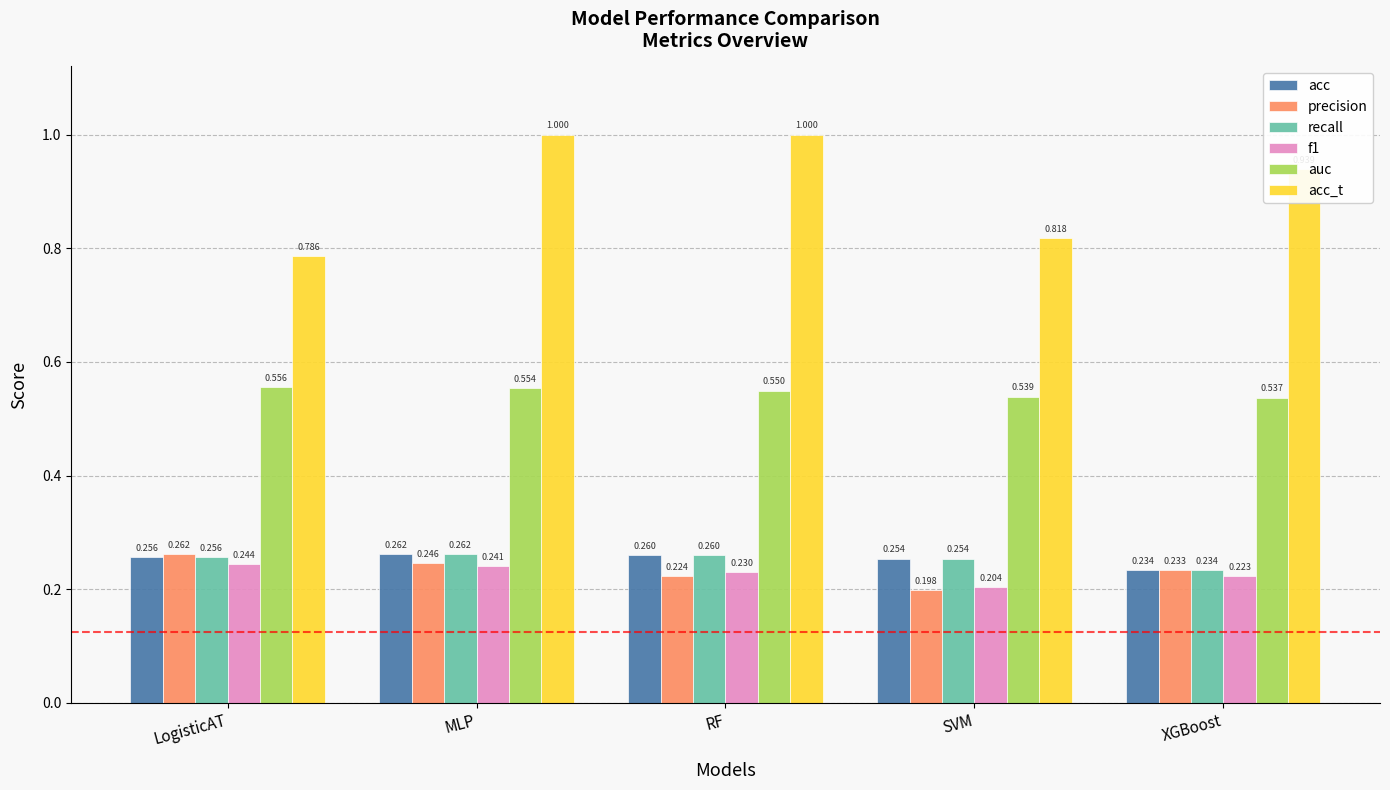

What position from the left is LogisticAT?

1